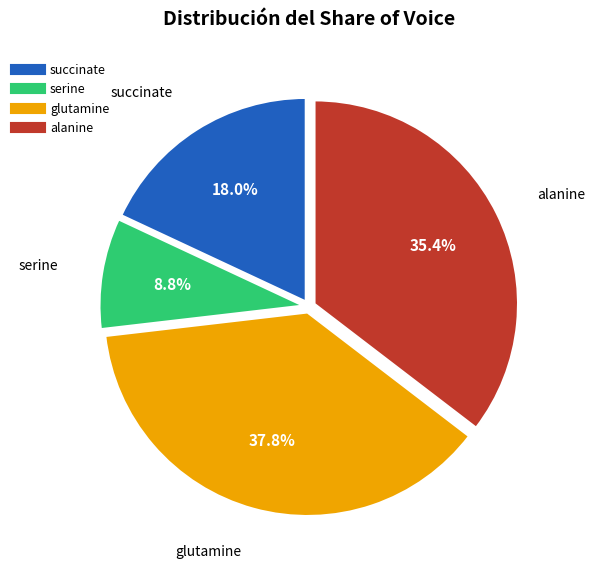

What is the total percentage of serine and succinate?

26.8%